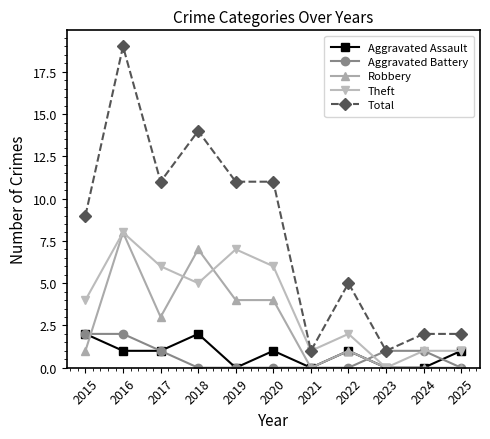

The Robbery series shows -5 at 2025. True or false?

False